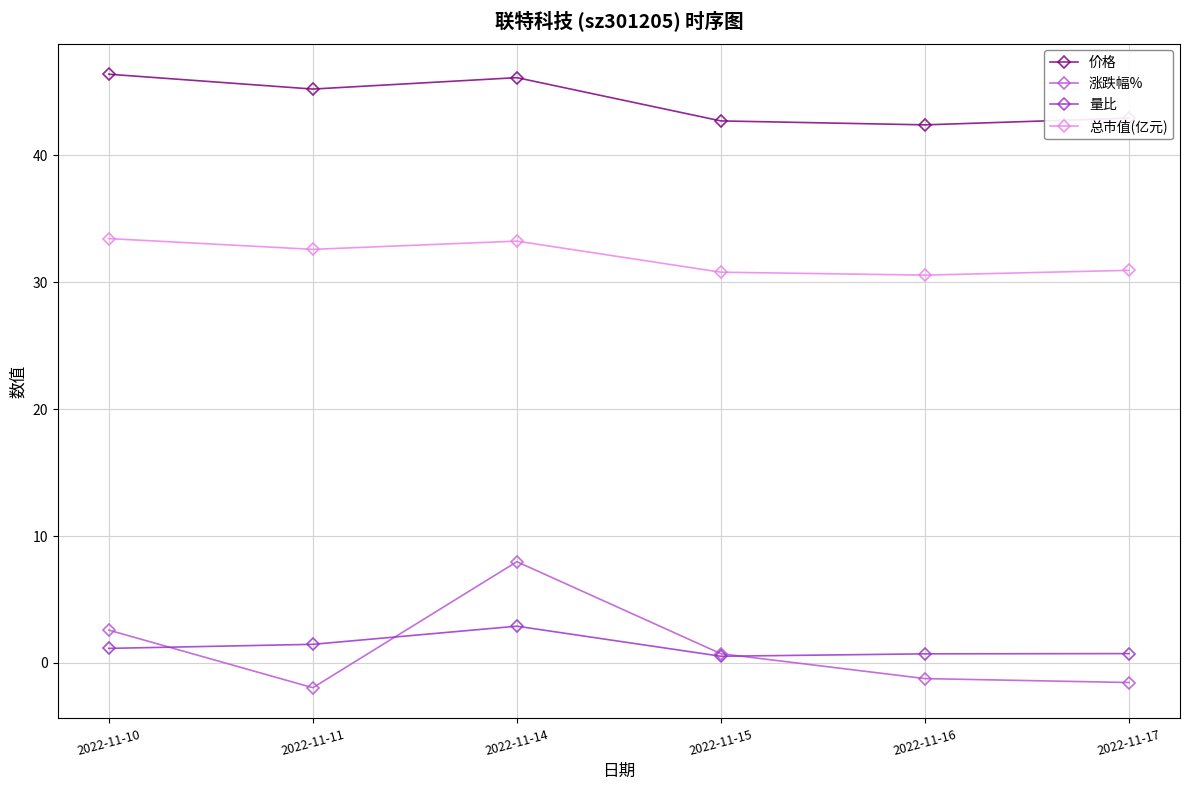

What is the value of the 价格 point at the 1st from the left?

46.4